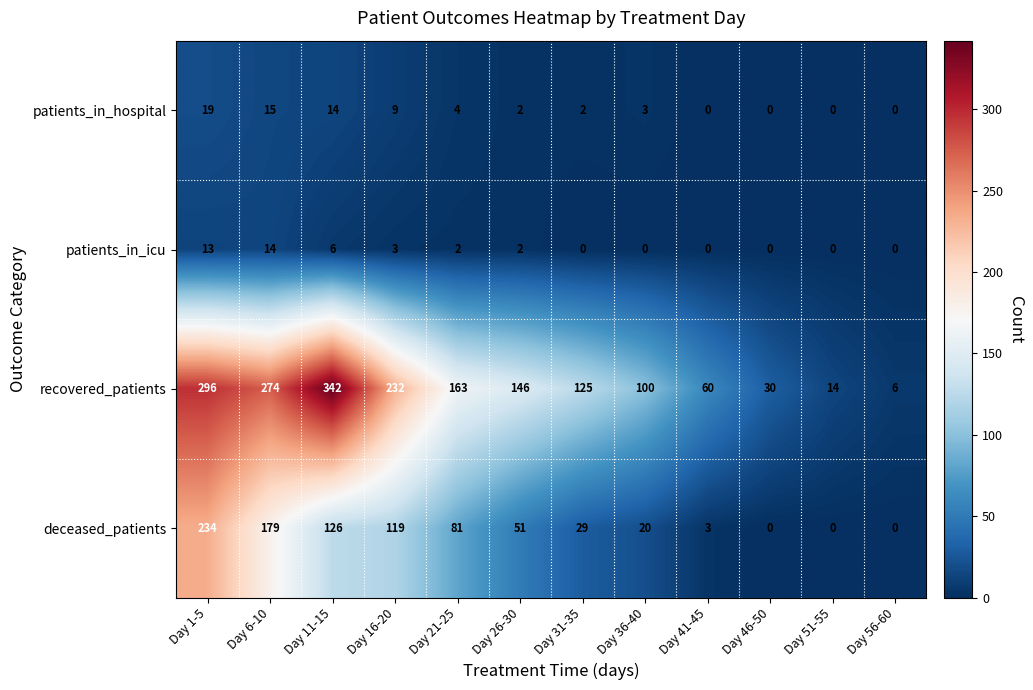

List the series in order of their peak value, highest first.

recovered_patients, deceased_patients, patients_in_hospital, patients_in_icu